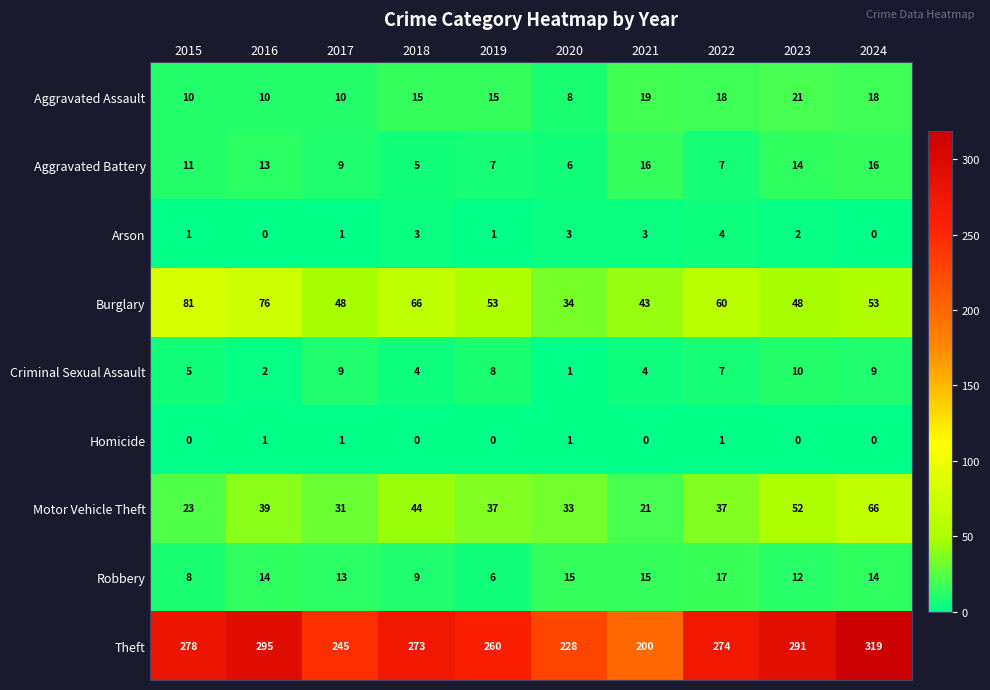

The Motor Vehicle Theft series shows 8 at 2021. True or false?

False